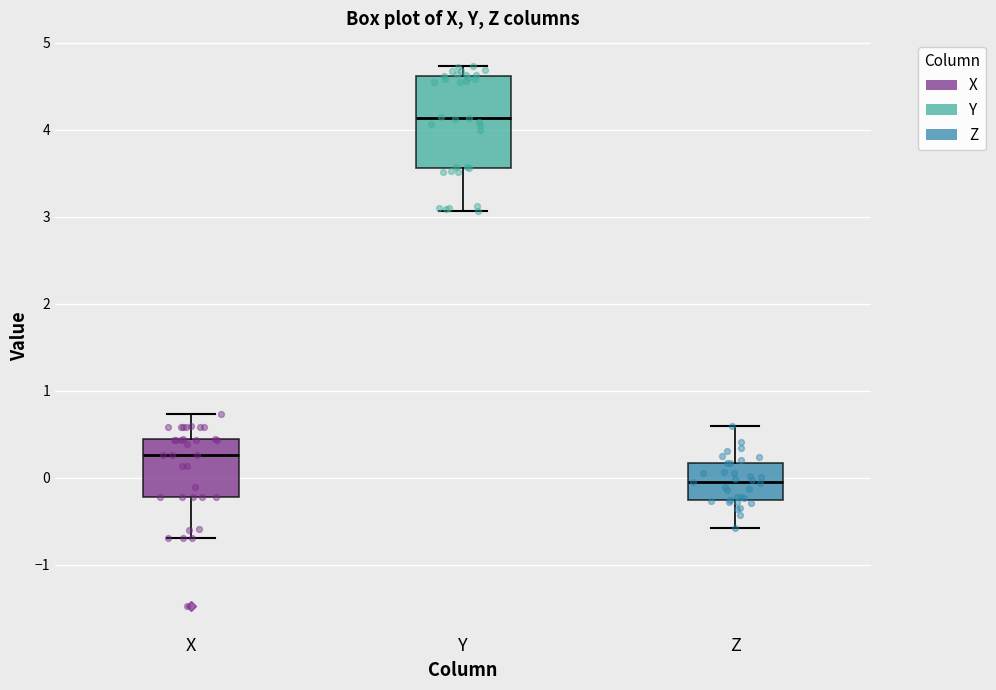

Reading left to right, transcribe this box plot: for each box, give where its median line is, the range the box spans, and where its two whiskers end, as read against the y-axis. The values are not printed on the chart, so give them approximately, as read against the axis.

X: median 0.3, box -0.2 to 0.4, whiskers -0.7 to 0.7
Y: median 4.1, box 3.6 to 4.6, whiskers 3.1 to 4.7
Z: median 0.0, box -0.3 to 0.2, whiskers -0.6 to 0.6